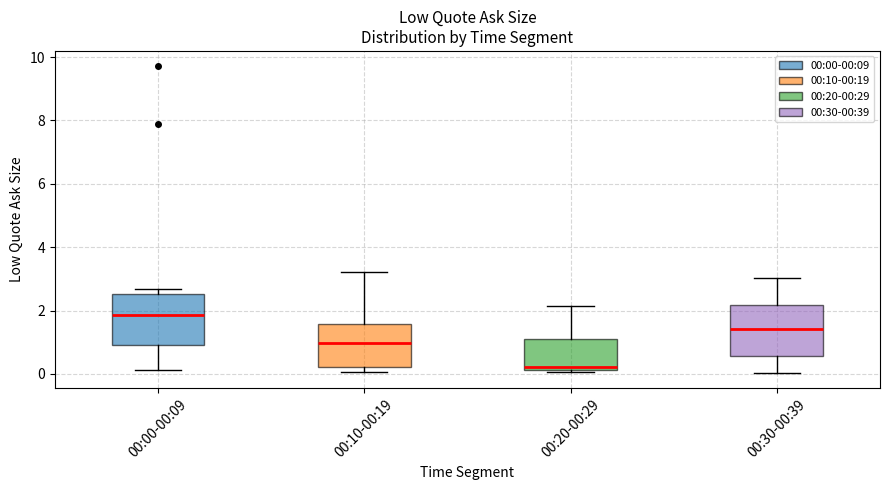

Reading left to right, read every box against the y-axis: the position of its median line, the range the box covers, and the ends of its whiskers. The values are not printed on the chart, so give them approximately, as read against the axis.

00:00-00:09: median 1.8, box 1.0 to 2.6, whiskers 0.2 to 2.6 (just above the box's upper edge)
00:10-00:19: median 1.0, box 0.2 to 1.6, whiskers 0.0 to 3.2
00:20-00:29: median 0.2 (just above the box's lower edge), box 0.2 to 1.2, whiskers 0.0 to 2.2
00:30-00:39: median 1.4, box 0.6 to 2.2, whiskers 0.0 to 3.0